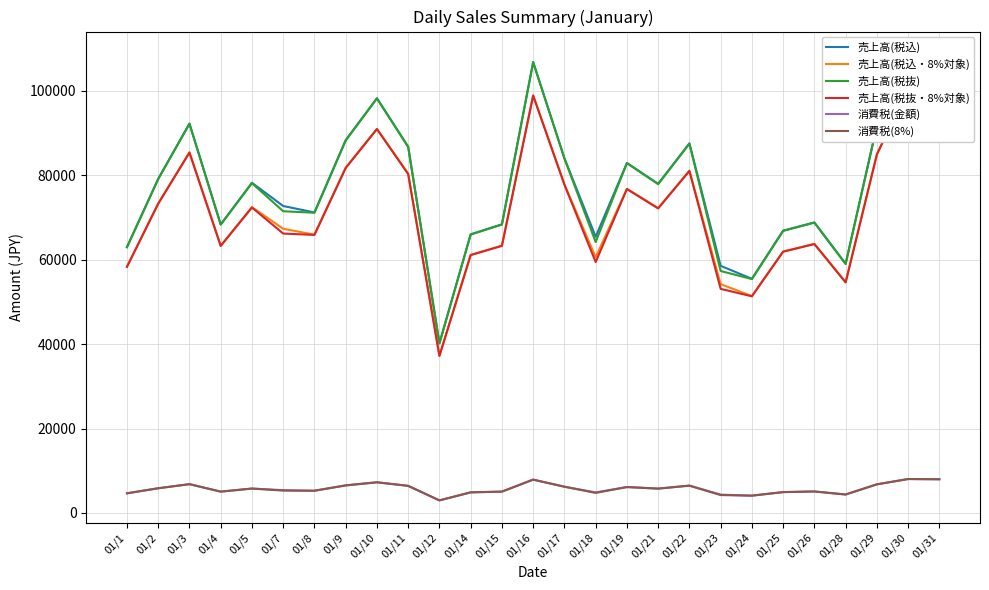

In 売上高(税抜), how many points are lower than both neighbors (excluding endpoints)?

7